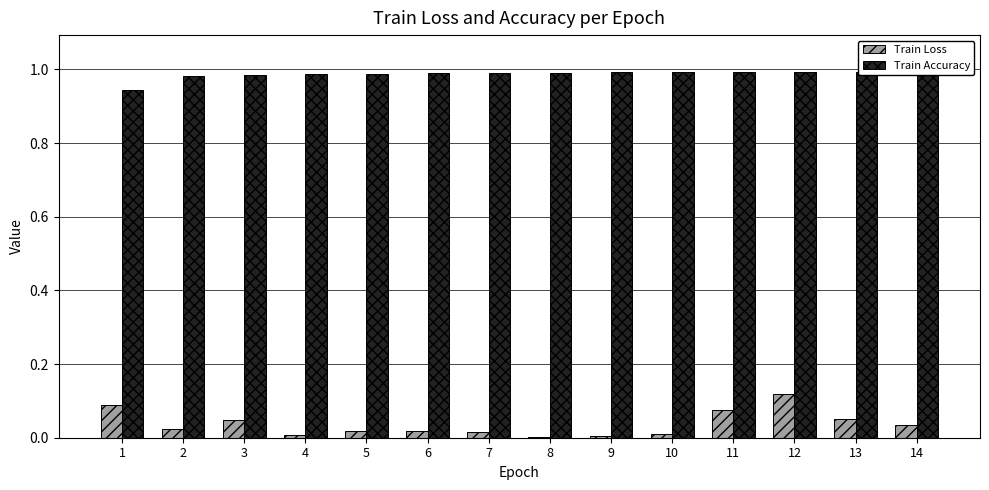

Which series has the widest spread of values?

Train Loss